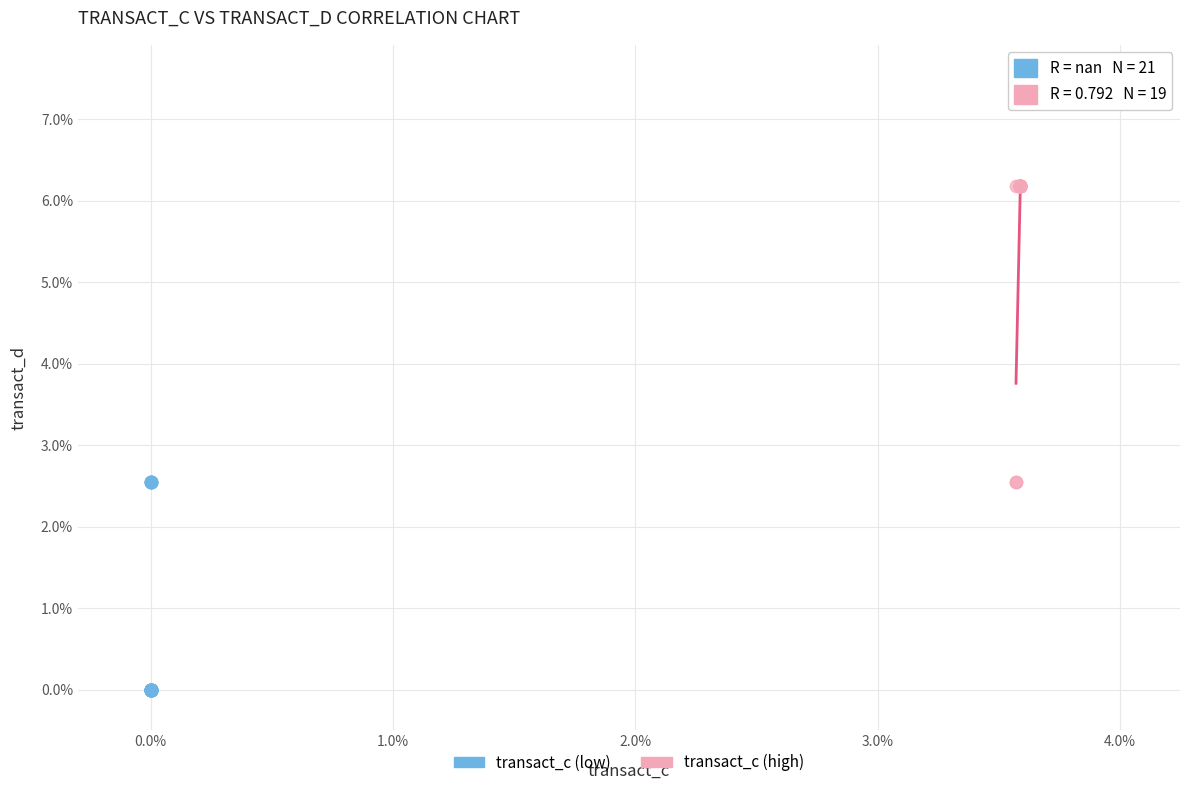

Which series has the widest spread of Y values?

transact_c (high)